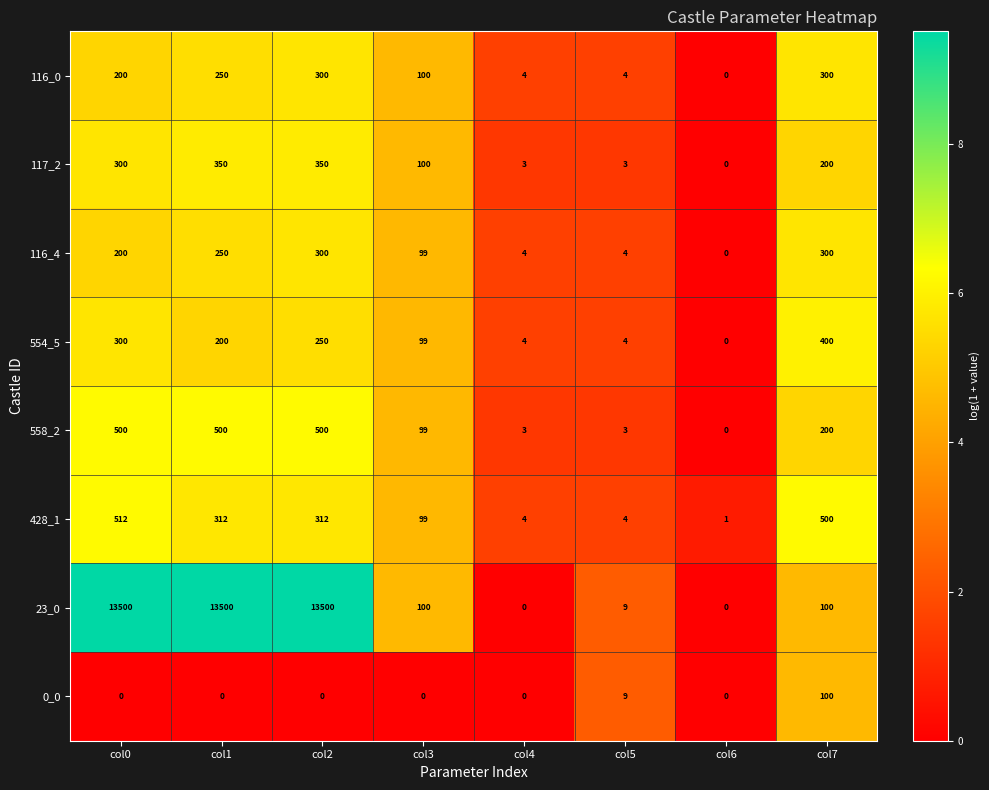

What is the average value of the 428_1 series?

218